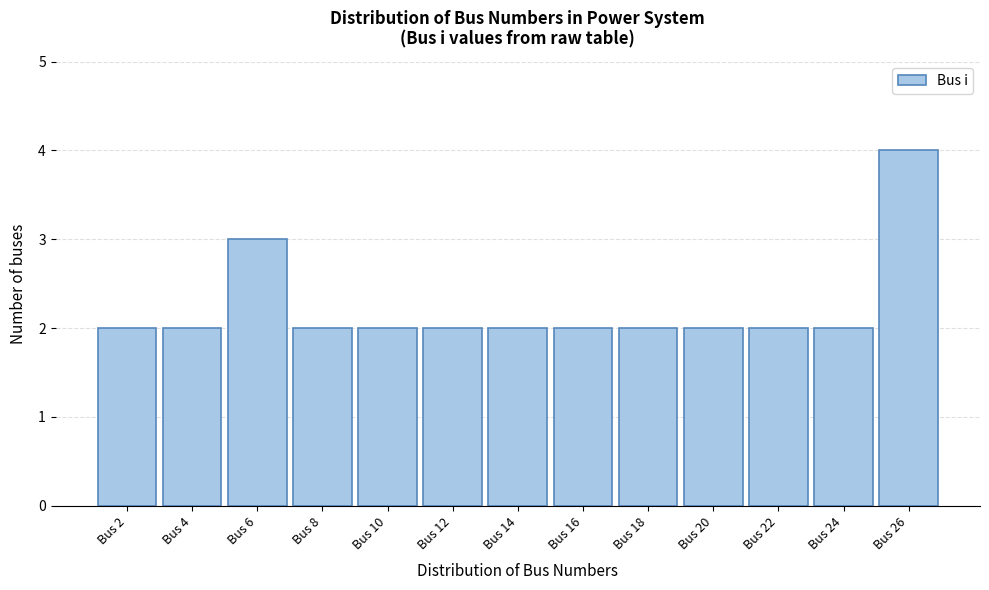

Reading left to right, extract all data points from this chart.

Bus 2=2	Bus 4=2	Bus 6=3	Bus 8=2	Bus 10=2	Bus 12=2	Bus 14=2	Bus 16=2	Bus 18=2	Bus 20=2	Bus 22=2	Bus 24=2	Bus 26=4